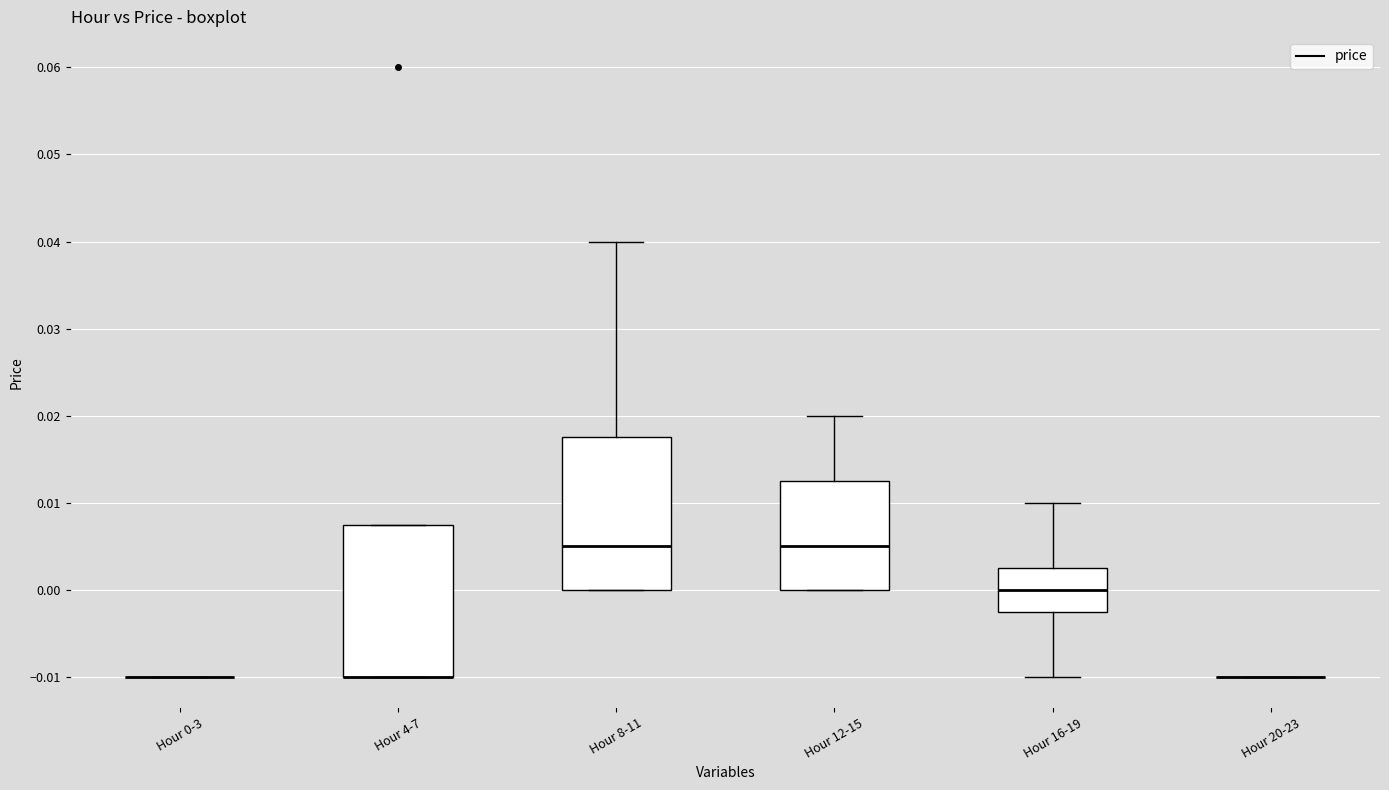

Where is the lower edge of the box for Hour 8-11 on the y-axis? The values are not printed on the chart, so give them approximately, as read against the axis.

0.000